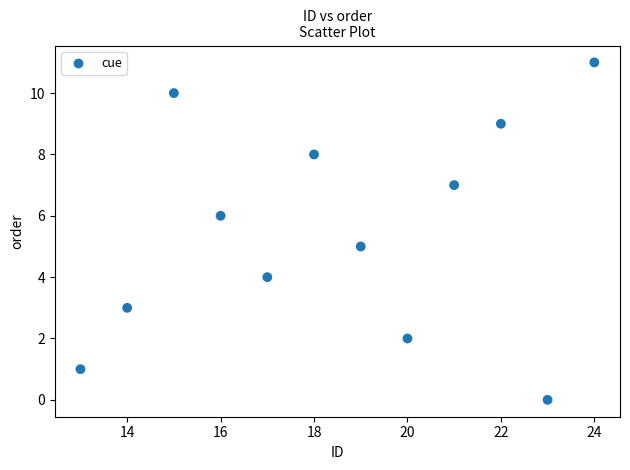

What is the range of Y values (max minus min)?

11